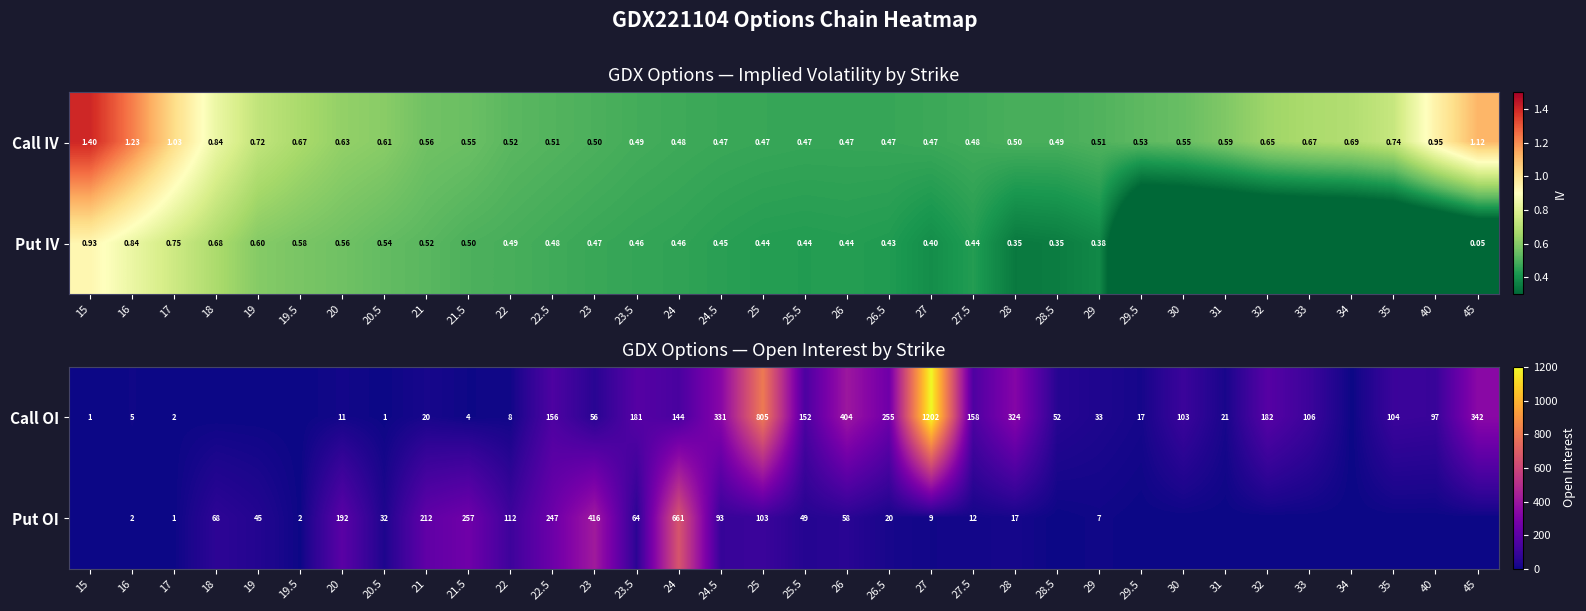

True or false: Put OI has a value of 103 at 25.

True